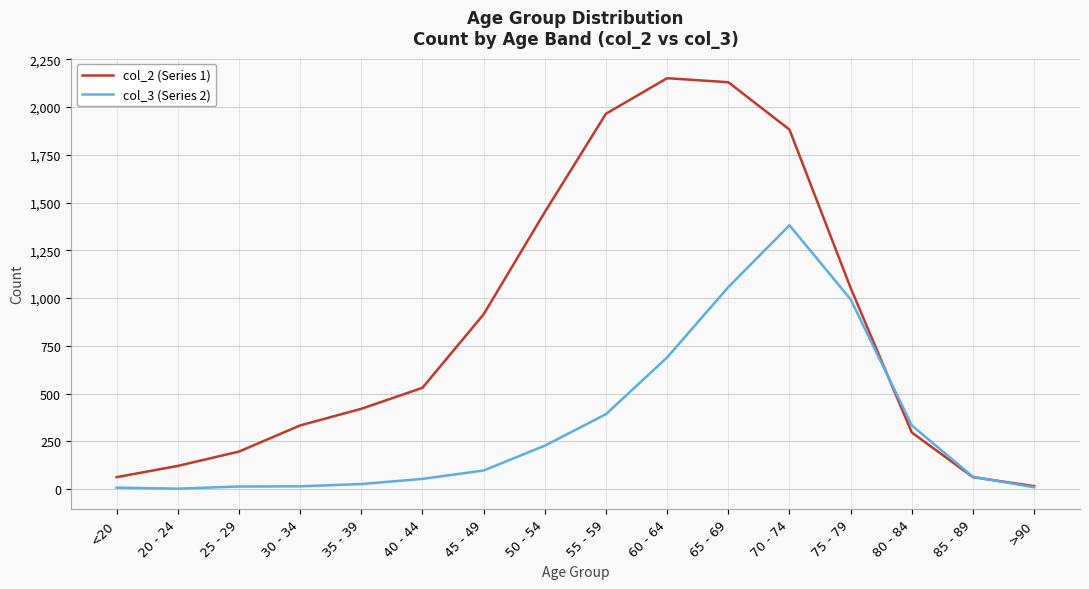

Between 55 - 59 and 75 - 79, which series saw the biggest shift?

col_2 (Series 1)